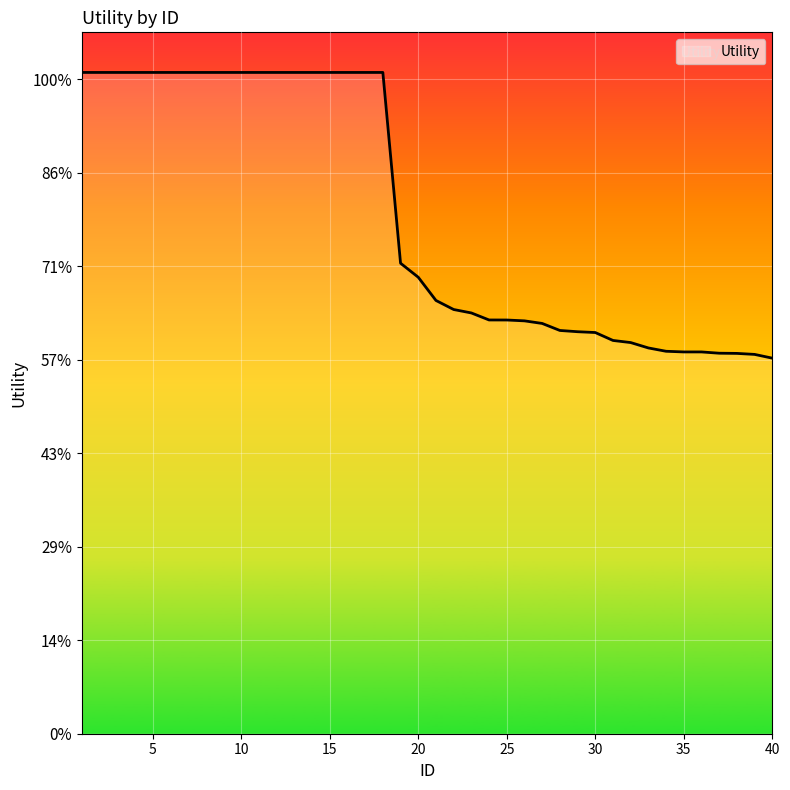

Is this an area chart (filled region under the line)?

Yes